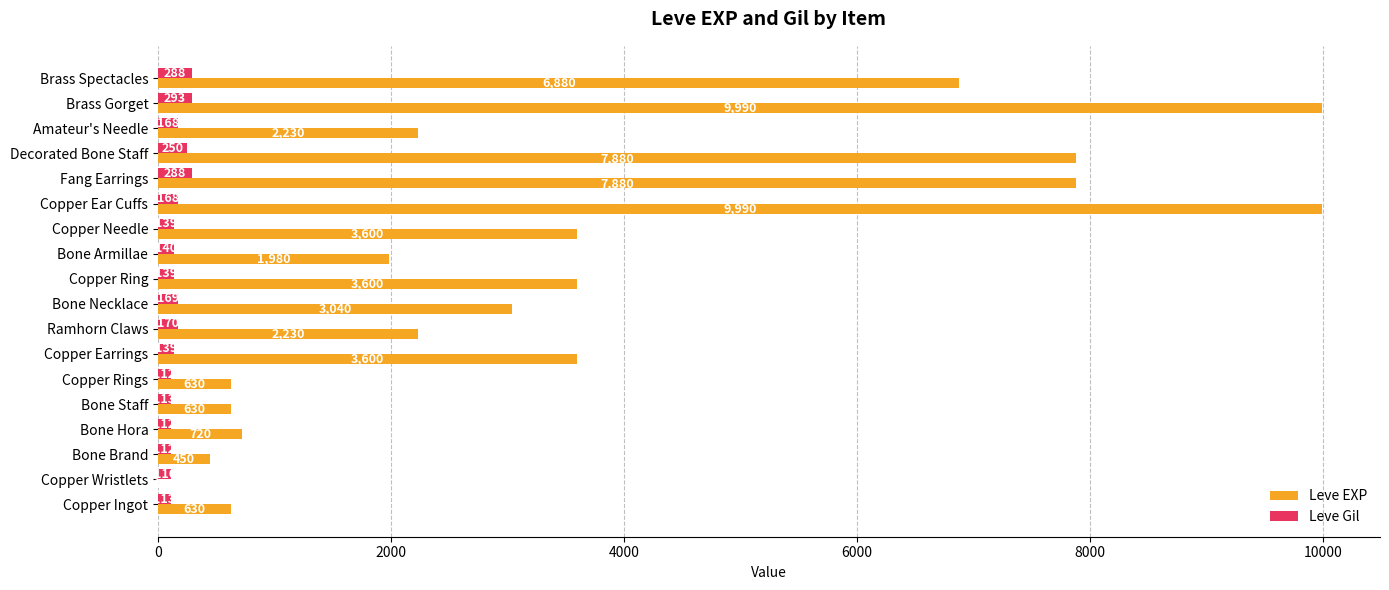

True or false: Leve EXP has a value of 9990 at Copper Ear Cuffs.

True